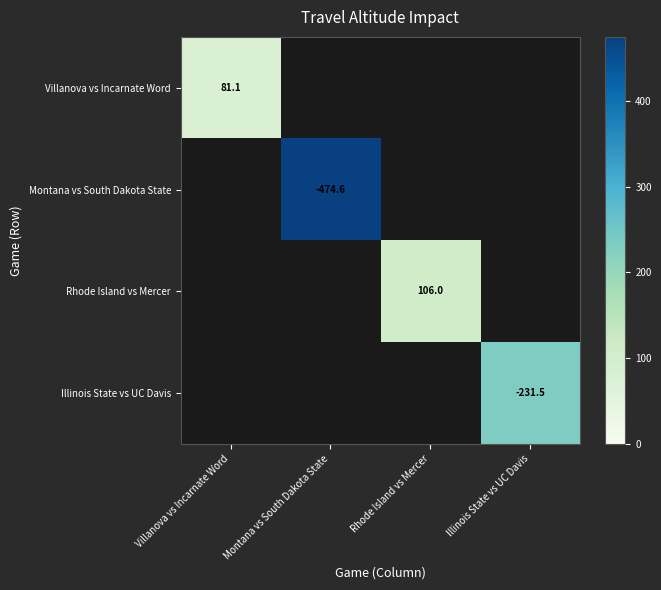

Count the number of data series in this chart.

4